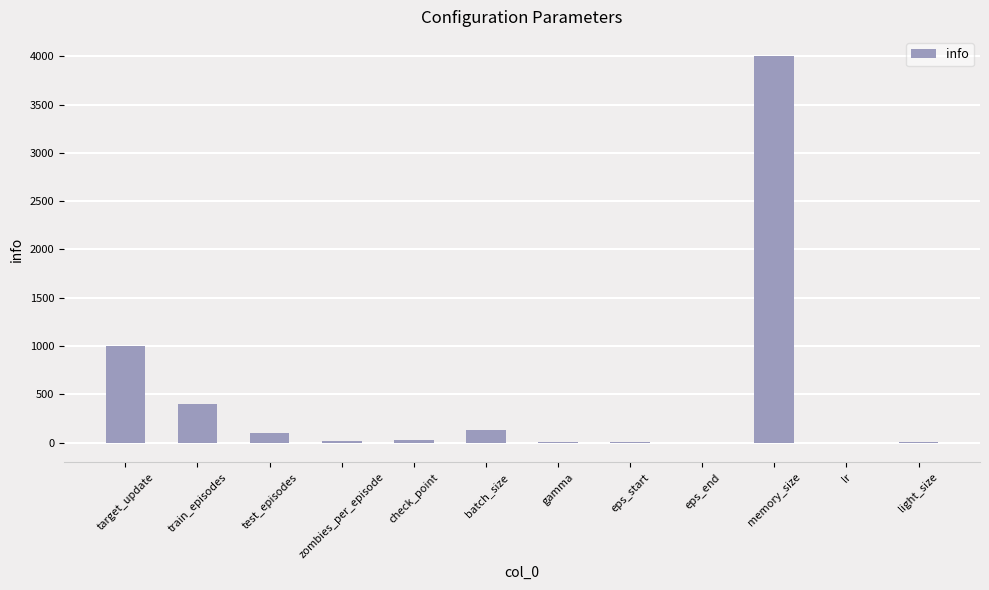

What is the greatest value displayed?

4000.0